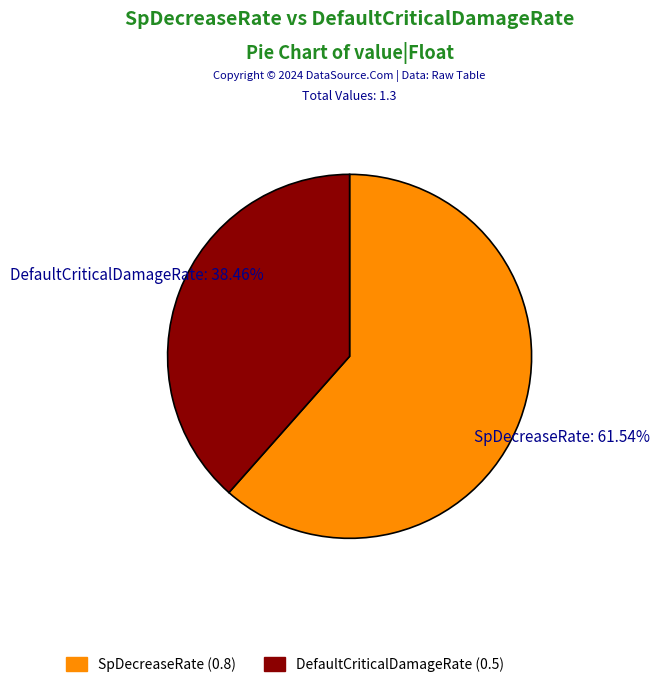

True or false: DefaultCriticalDamageRate accounts for 38% of the total.

True